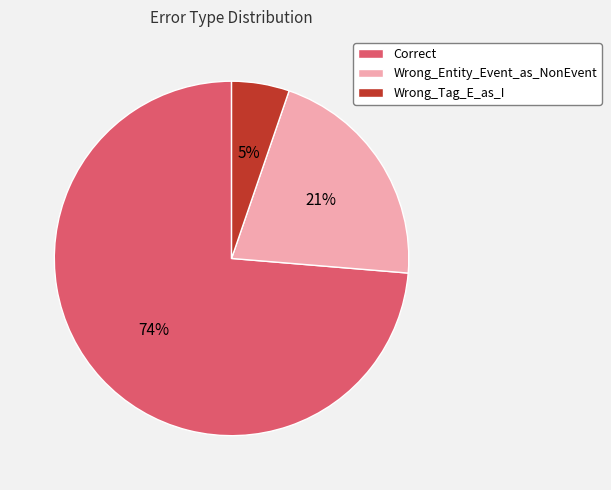

To the nearest percent, what percentage of the pie is Wrong_Tag_E_as_I?

5%